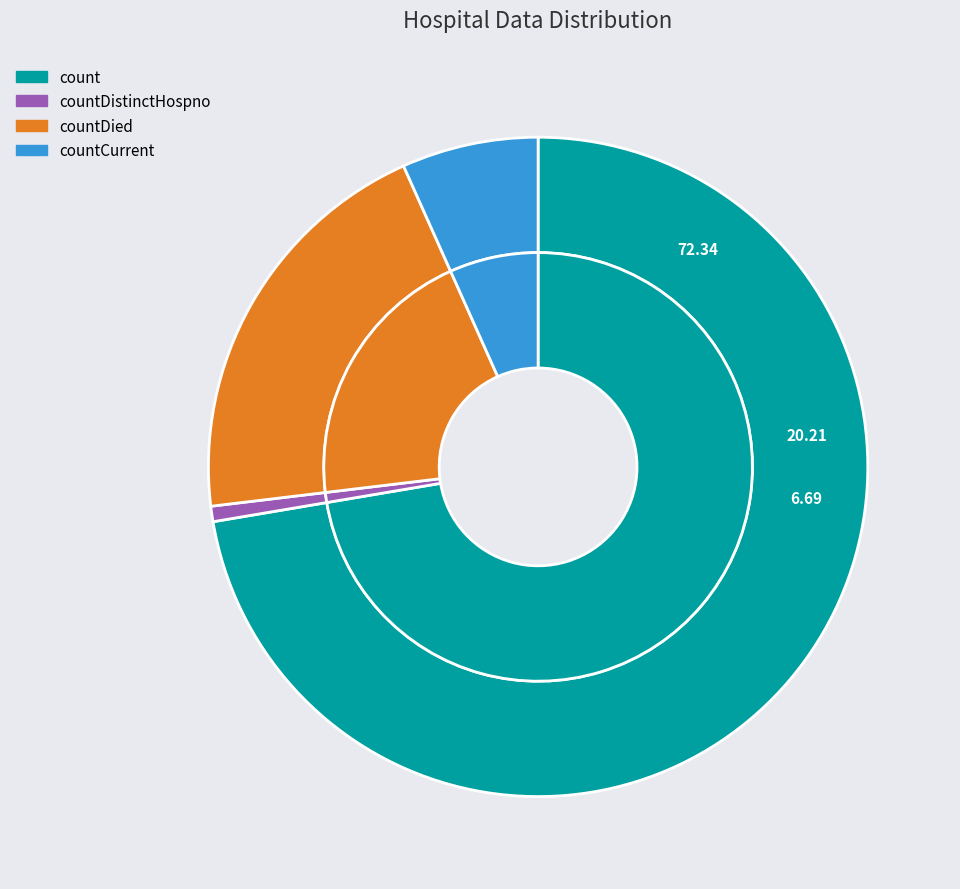

Which category has the smallest portion of the pie?

countDistinctHospno